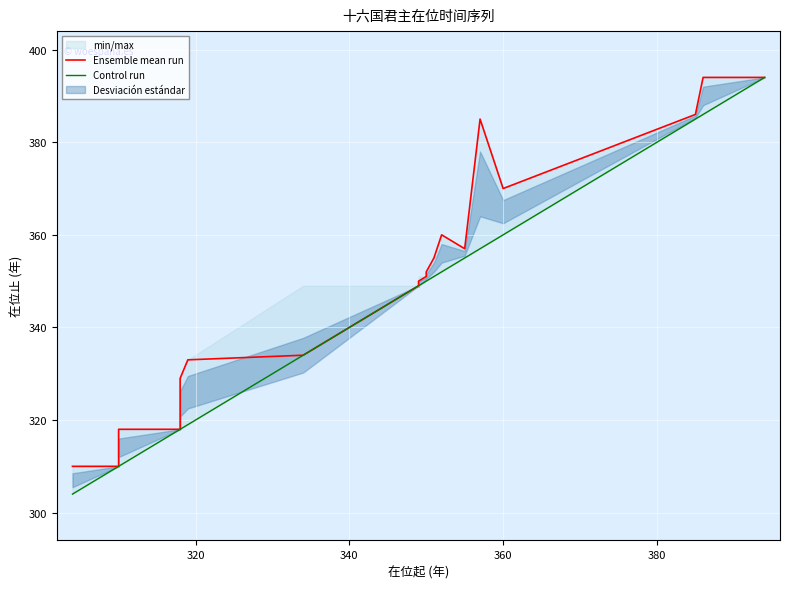

How many data points in Control run are less than 349?

7